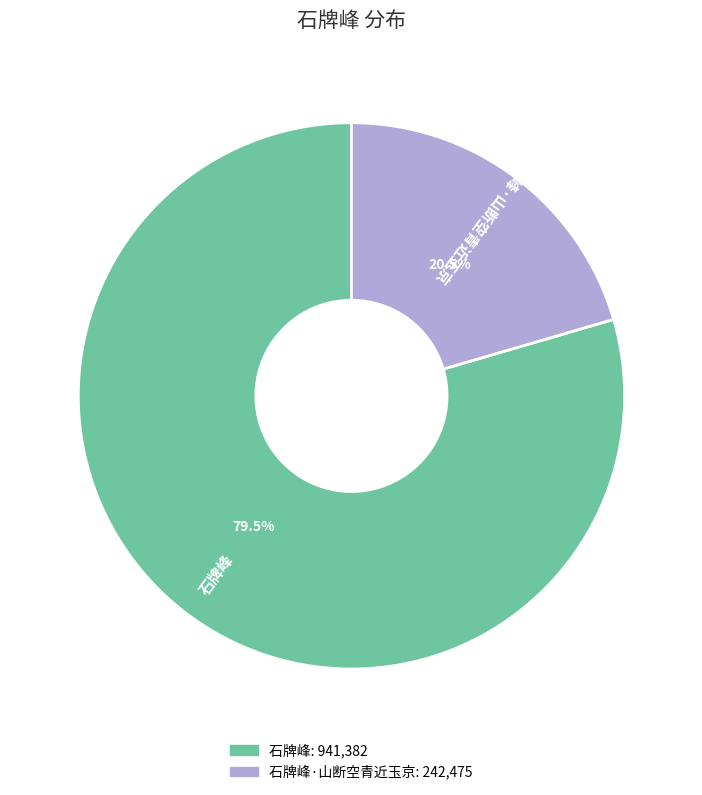

Rank the categories by value from highest to lowest.

石牌峰, 石牌峰·山断空青近玉京